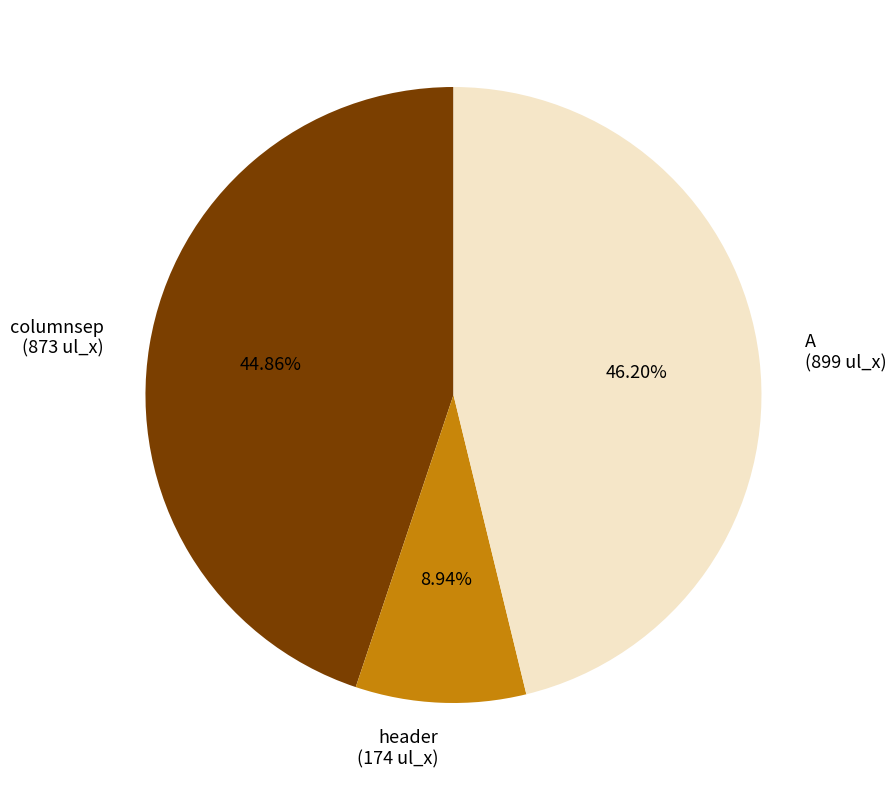

How many segments does this pie chart have?

3